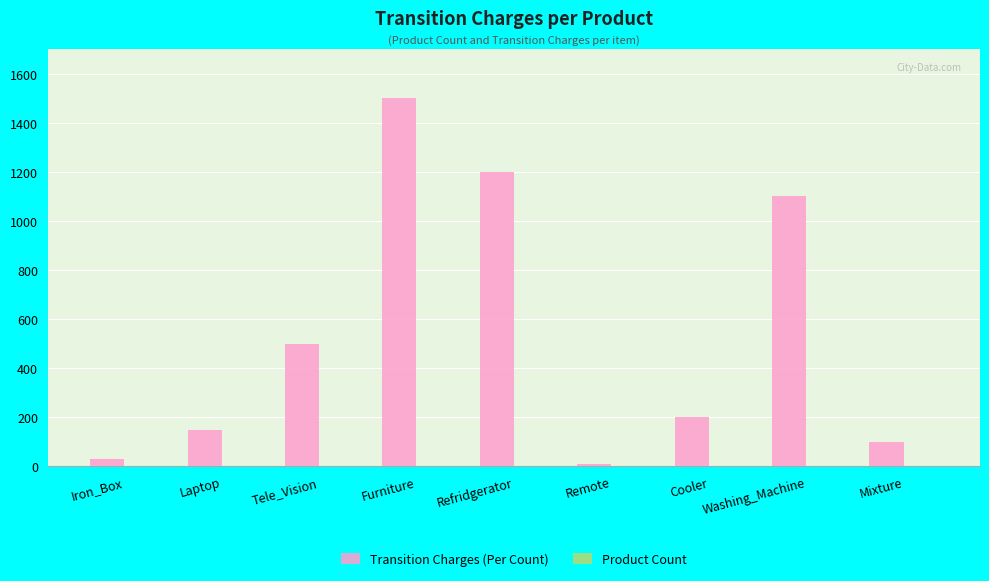

What is the average value of the Transition Charges (Per Count) series?

532